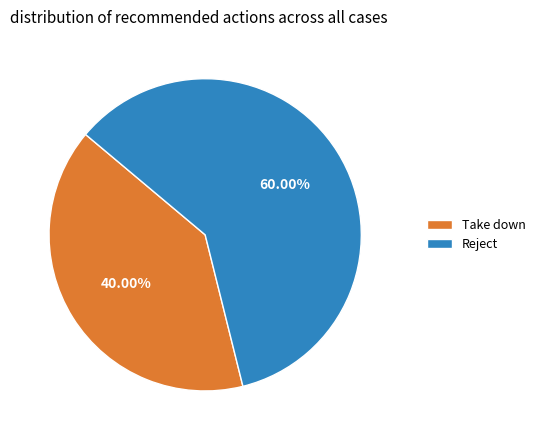

Which category accounts for the majority?

Reject